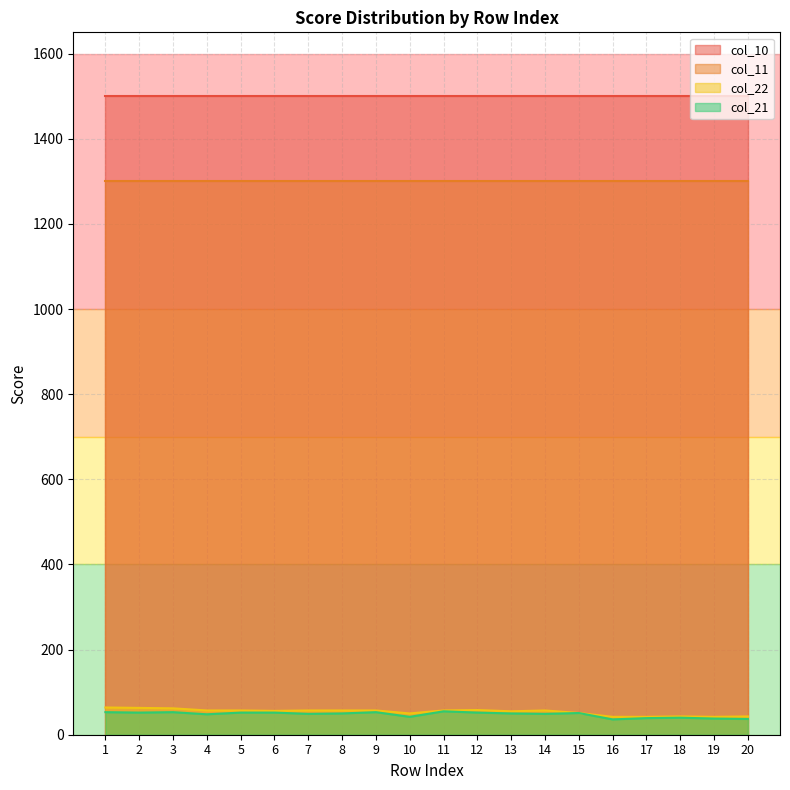

What value does the col_21 series have at 9?

53